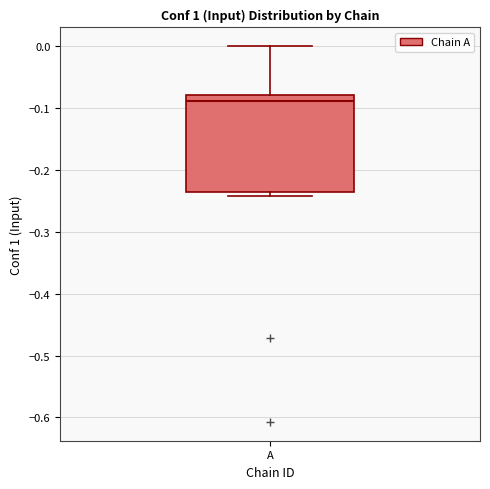

Transcribe this box plot: give where the median line is, the range the box spans, and where the two whiskers end, as read against the y-axis. The values are not printed on the chart, so give them approximately, as read against the axis.

median -0.09, box -0.24 to -0.08, whiskers -0.24 (just below the box's lower edge) to 0.00